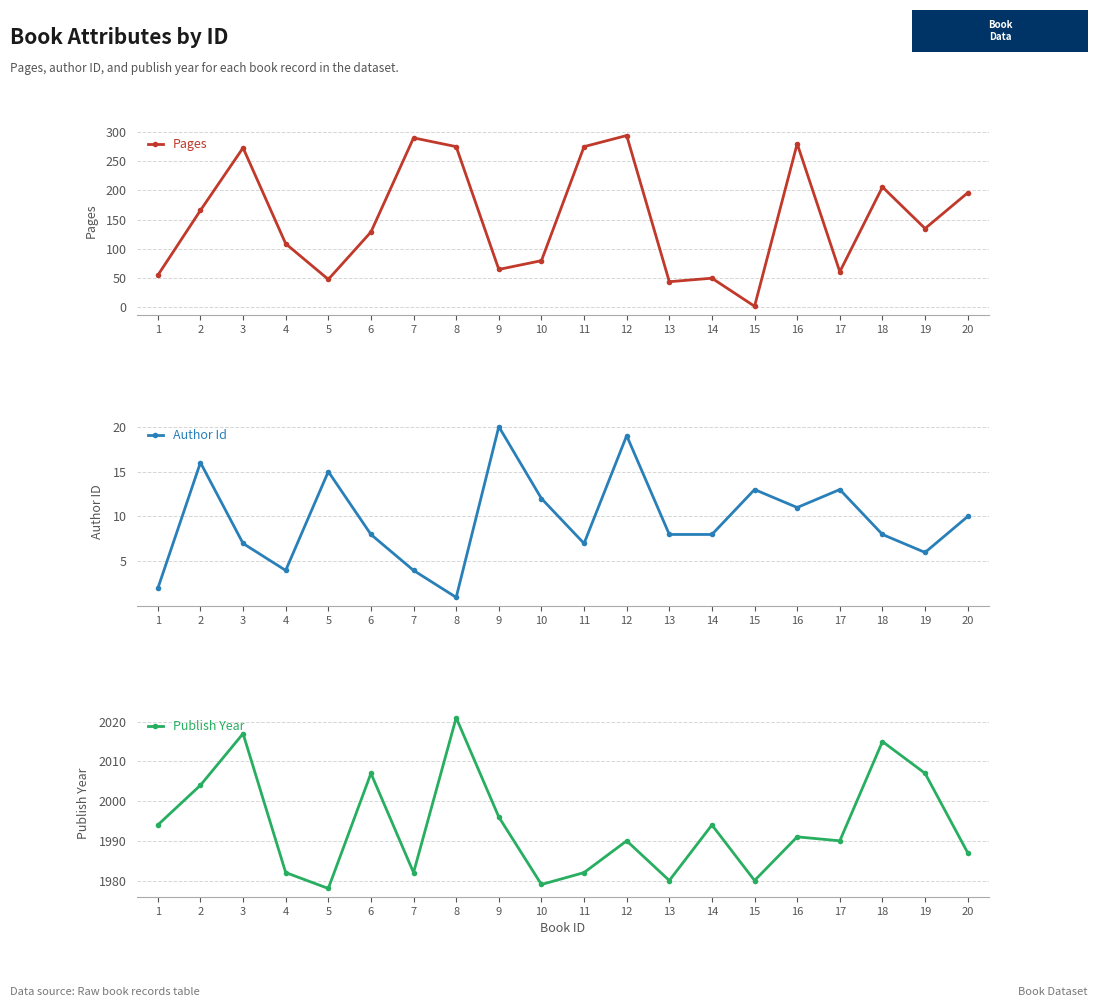

The value of Pages at 12 is 294. True or false?

True